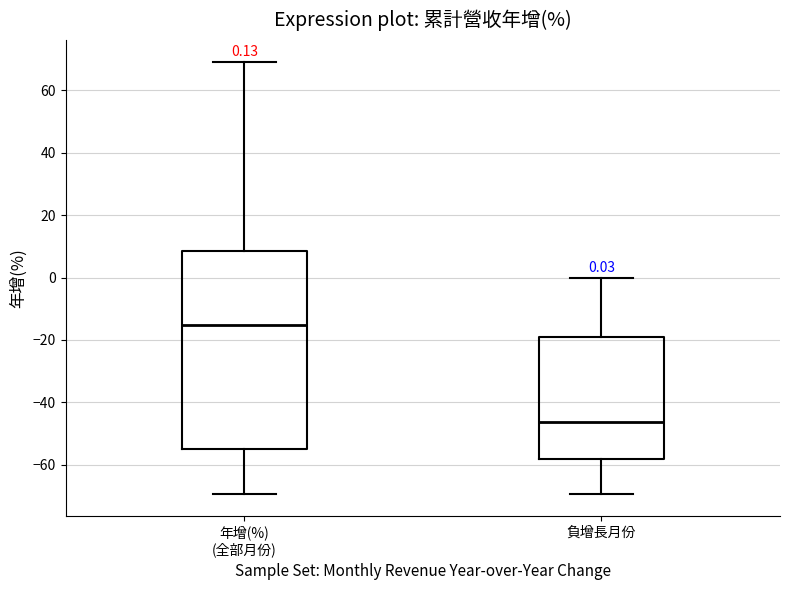

Which box has the highest median line?

年增(%) (全部月份)